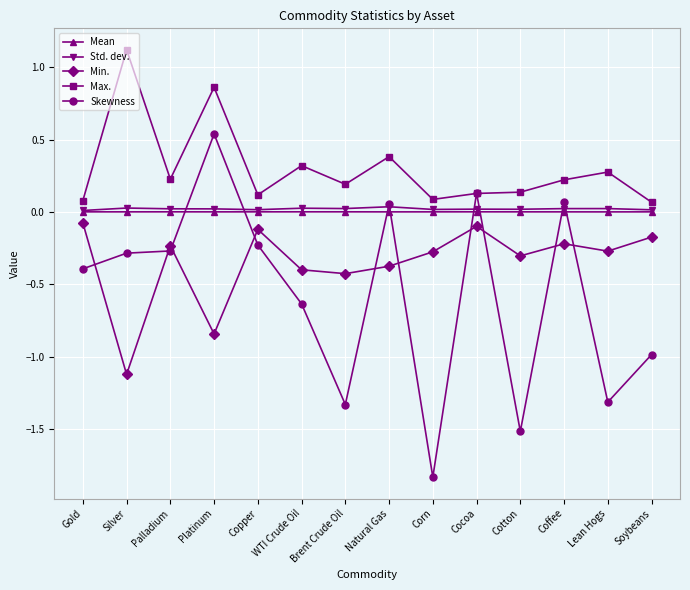

Where is the first local maximum for Max.?

Silver